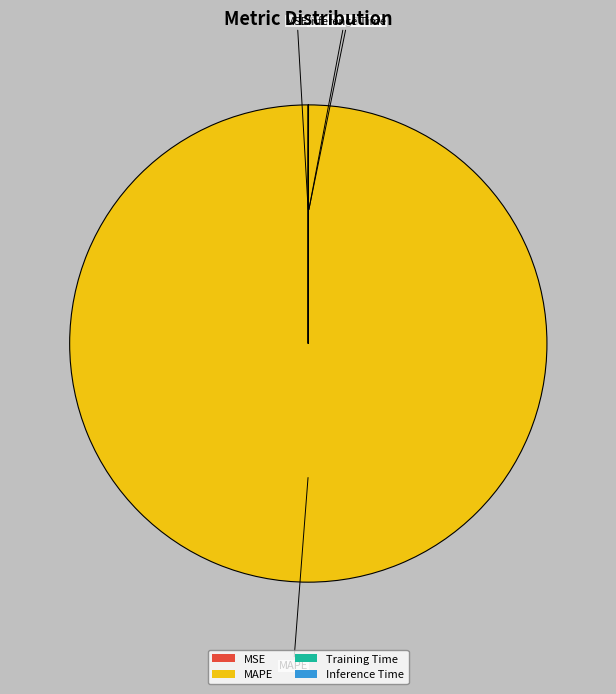

Which slice is the largest?

MAPE